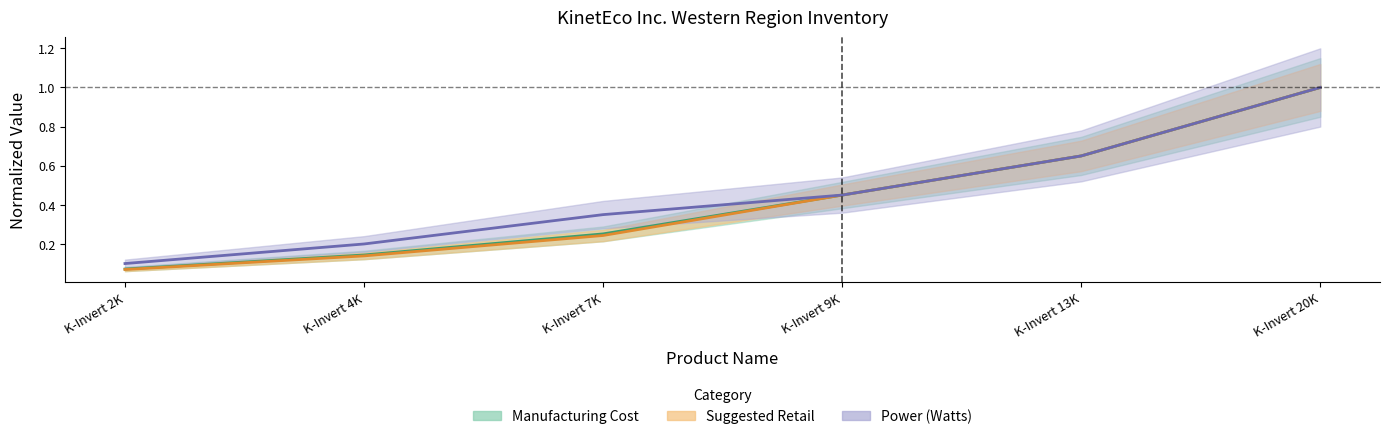

Which series changed the most between K-Invert 4K and K-Invert 13K?

Suggested Retail